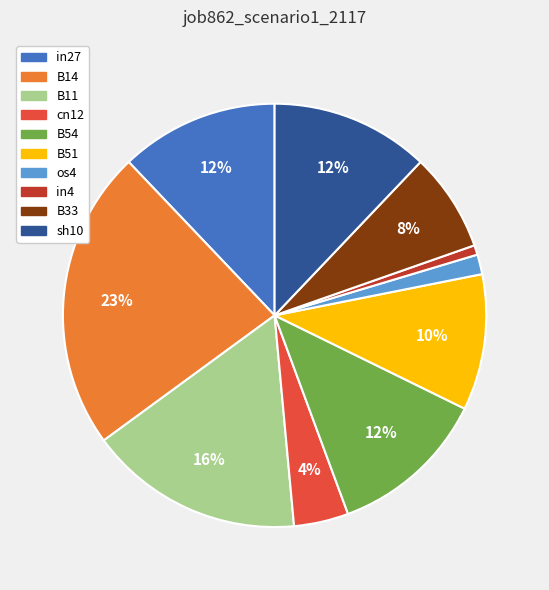

Which slice is the largest?

B14